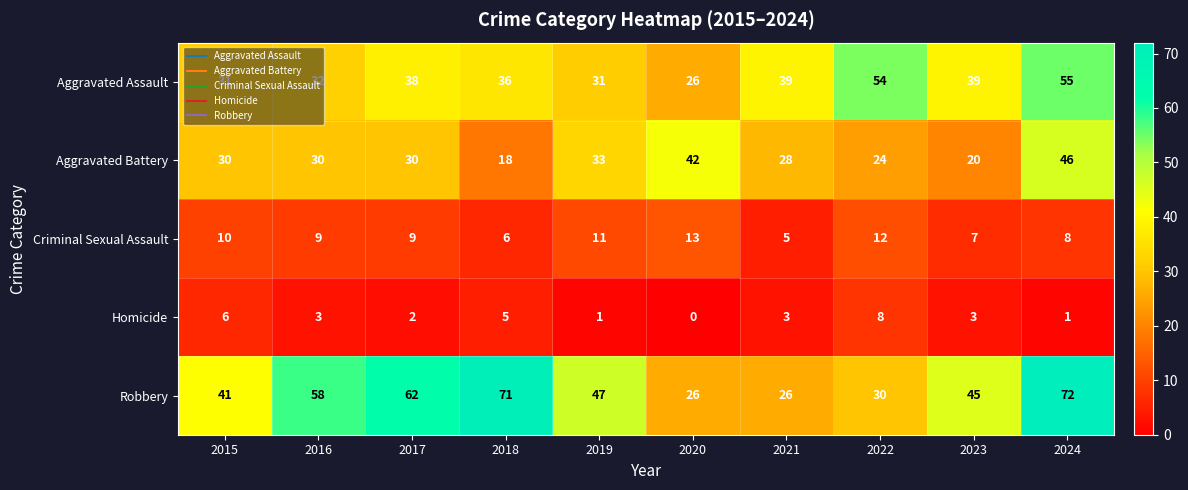

Is it true that Aggravated Assault equals 26 at 2020?

True